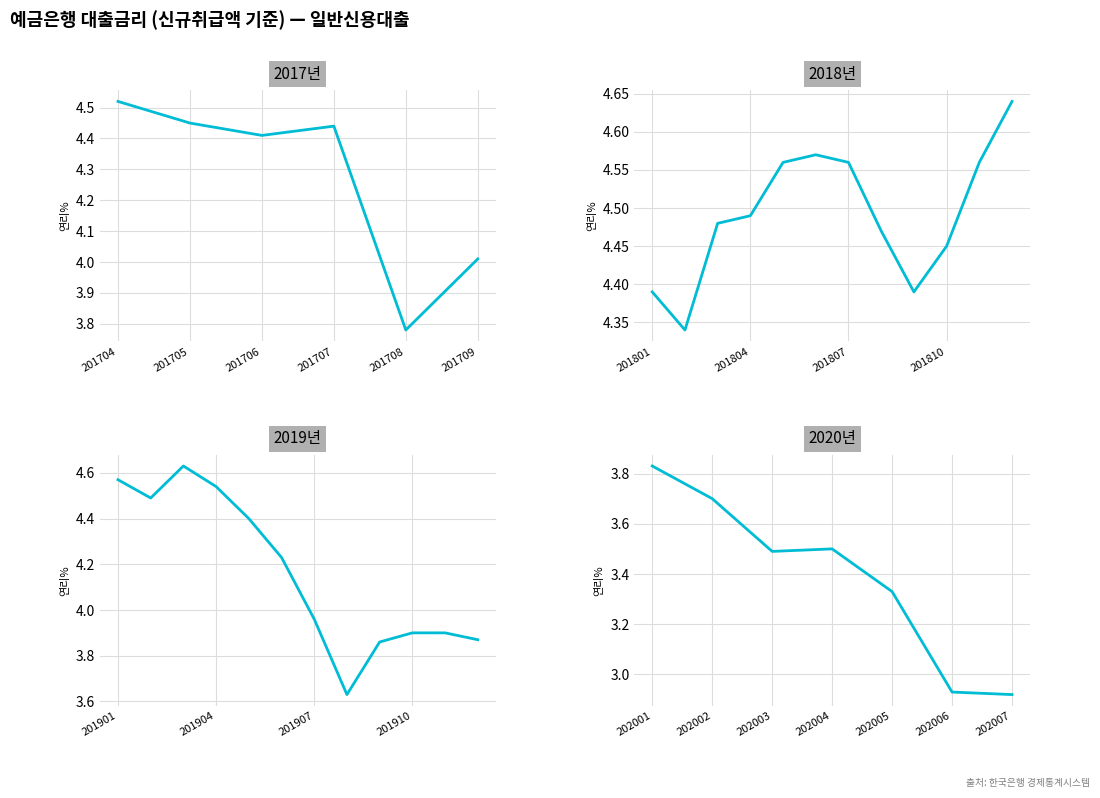

Does the chart display data point markers on the line(s)?

No